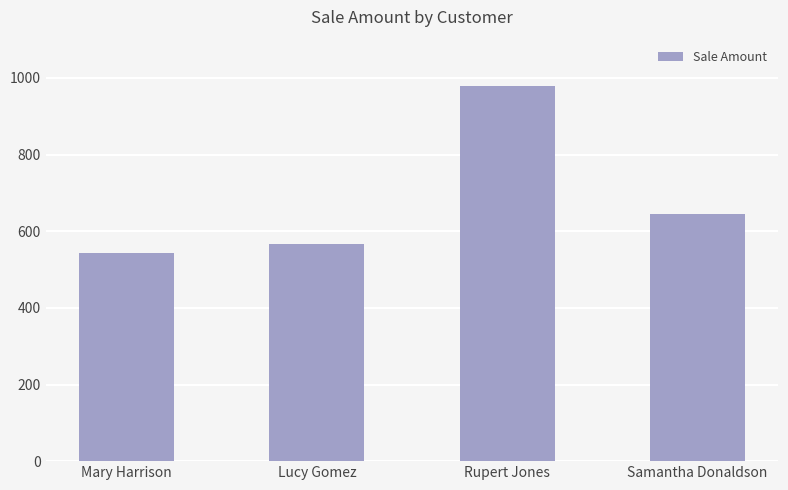

Approximately how many times larger is the value at Mary Harrison compared to Samantha Donaldson?

0.8